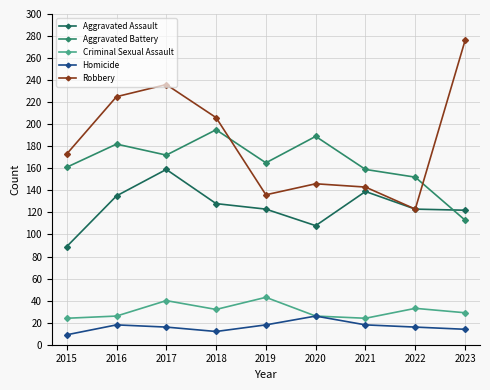

List the series in order of their peak value, lowest first.

Homicide, Criminal Sexual Assault, Aggravated Assault, Aggravated Battery, Robbery